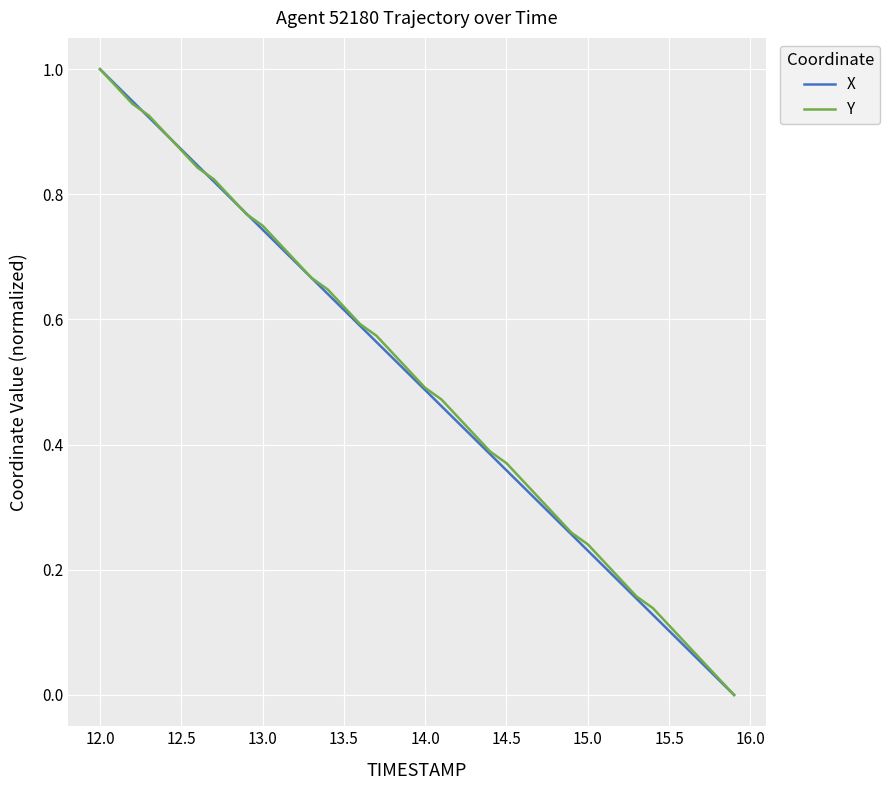

Reading left to right, extract all data points from this chart.

X: 1.0	1.0	0.9	0.9	0.9	0.9	0.8	0.8	0.8	0.8	0.7	0.7	0.7	0.7	0.6	0.6	0.6	0.6	0.5	0.5	0.5	0.5	0.4	0.4	0.4	0.4	0.3	0.3	0.3	0.3	0.2	0.2	0.2	0.2	0.1	0.1	0.1	0.1	0.0	0.0
Y: 1.0	1.0	0.9	0.9	0.9	0.9	0.8	0.8	0.8	0.8	0.8	0.7	0.7	0.7	0.6	0.6	0.6	0.6	0.5	0.5	0.5	0.5	0.4	0.4	0.4	0.4	0.3	0.3	0.3	0.3	0.2	0.2	0.2	0.2	0.1	0.1	0.1	0.1	0.0	0.0